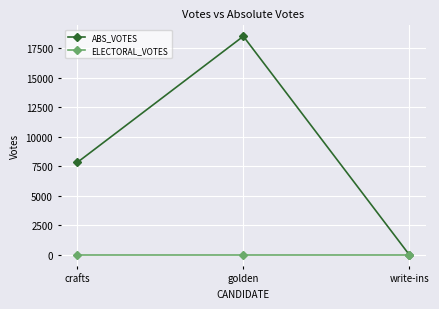

True or false: ELECTORAL_VOTES has a value of 0 at crafts.

True